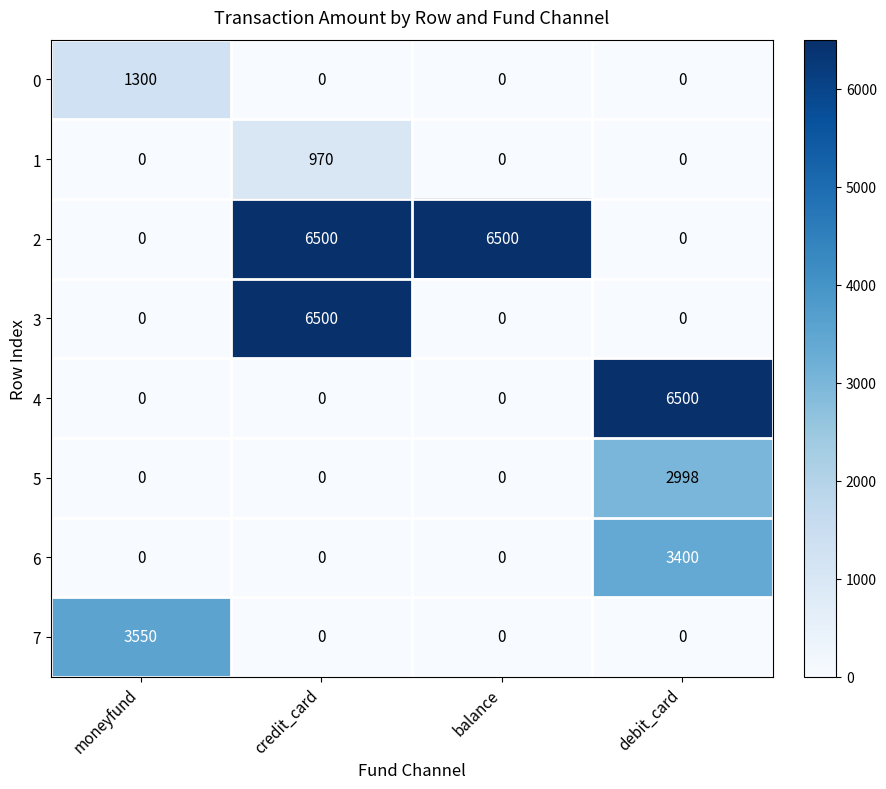

At which label does 3 reach its peak?

credit_card